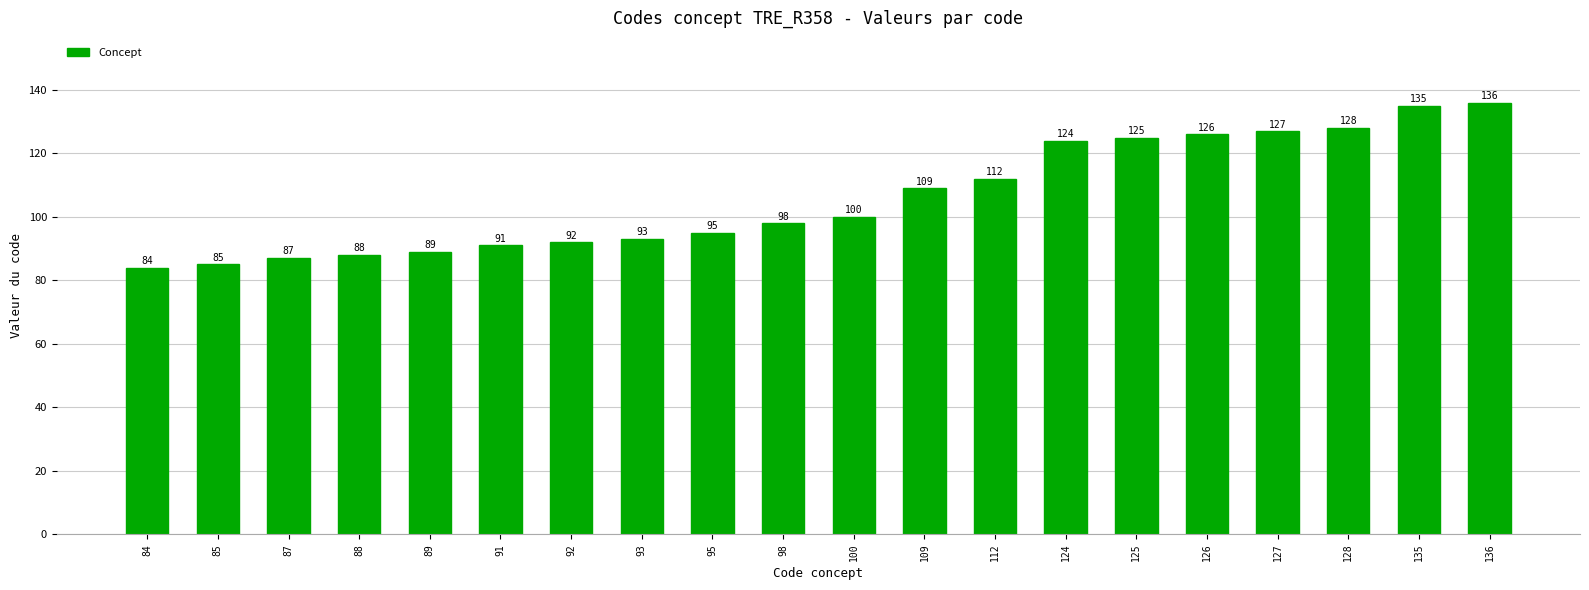

How many distinct data groups are displayed?

1